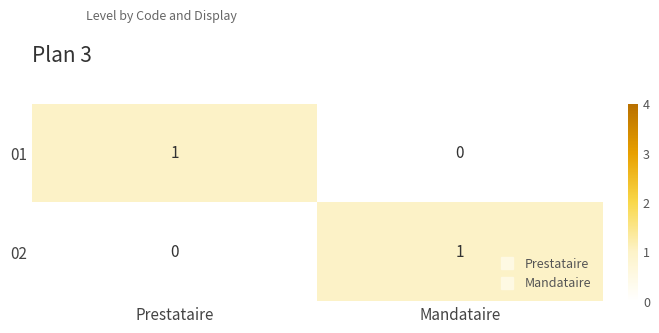

True or false: 02 has a value of 0 at Prestataire.

True